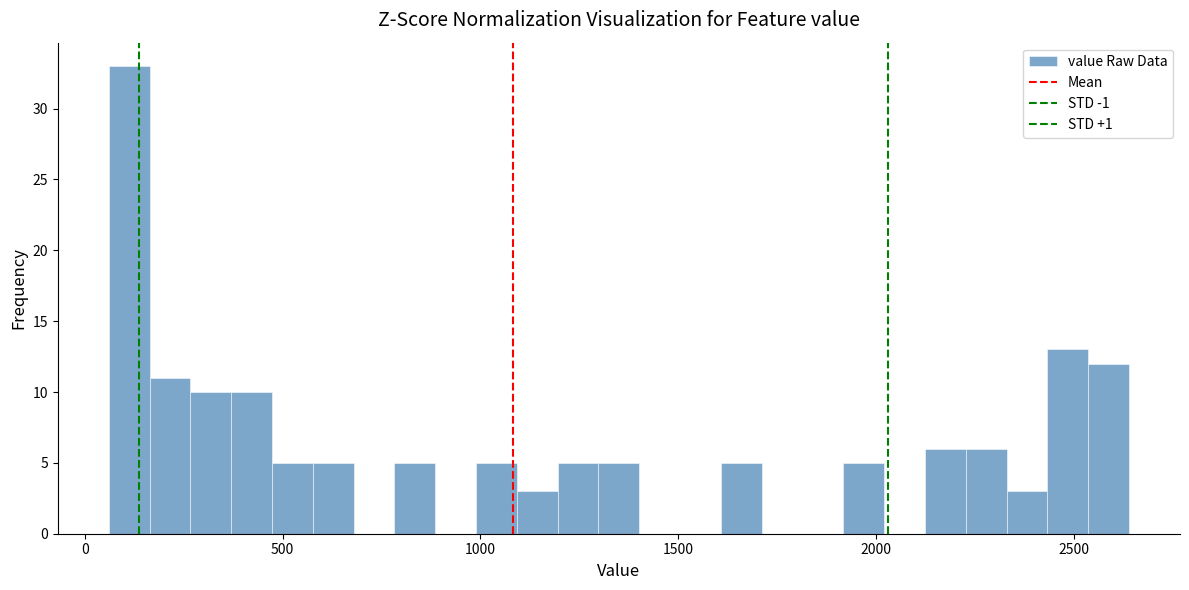

Around what value on the x-axis is the tallest bar? Give the approximate position of its centre, as read against the axis.

100